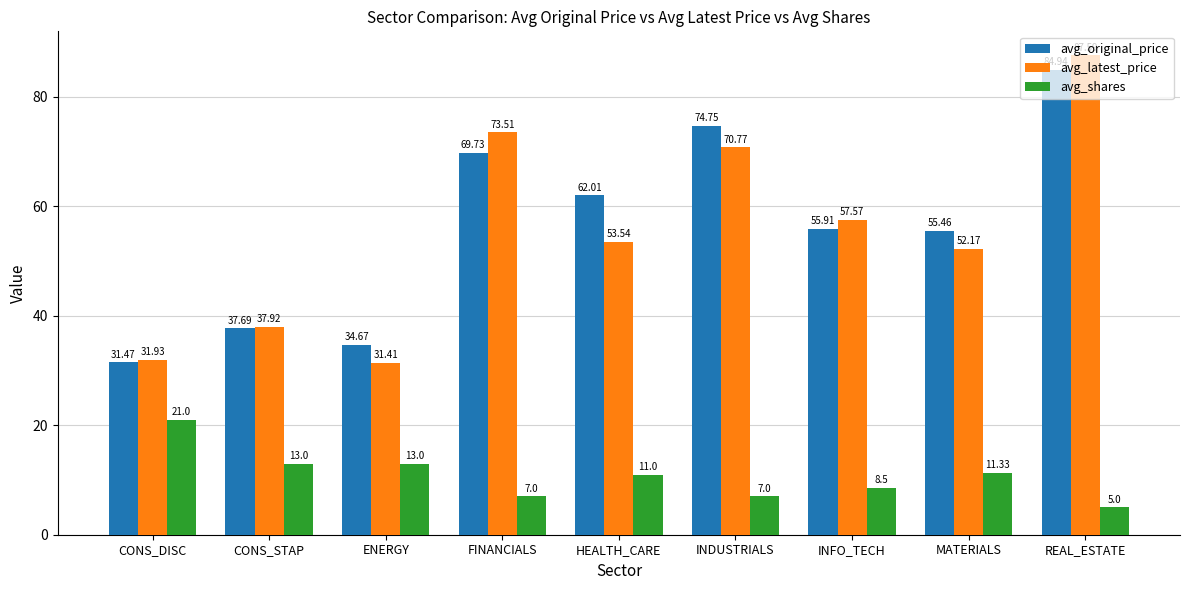

Reading left to right, transcribe all the data shown in this chart.

avg_original_price: CONS_DISC=31.5	CONS_STAP=37.7	ENERGY=34.7	FINANCIALS=69.7	HEALTH_CARE=62.0	INDUSTRIALS=74.8	INFO_TECH=55.9	MATERIALS=55.5	REAL_ESTATE=84.9
avg_latest_price: CONS_DISC=31.9	CONS_STAP=37.9	ENERGY=31.4	FINANCIALS=73.5	HEALTH_CARE=53.5	INDUSTRIALS=70.8	INFO_TECH=57.6	MATERIALS=52.2	REAL_ESTATE=87.6
avg_shares: CONS_DISC=21.0	CONS_STAP=13.0	ENERGY=13.0	FINANCIALS=7.0	HEALTH_CARE=11.0	INDUSTRIALS=7.0	INFO_TECH=8.5	MATERIALS=11.3	REAL_ESTATE=5.0